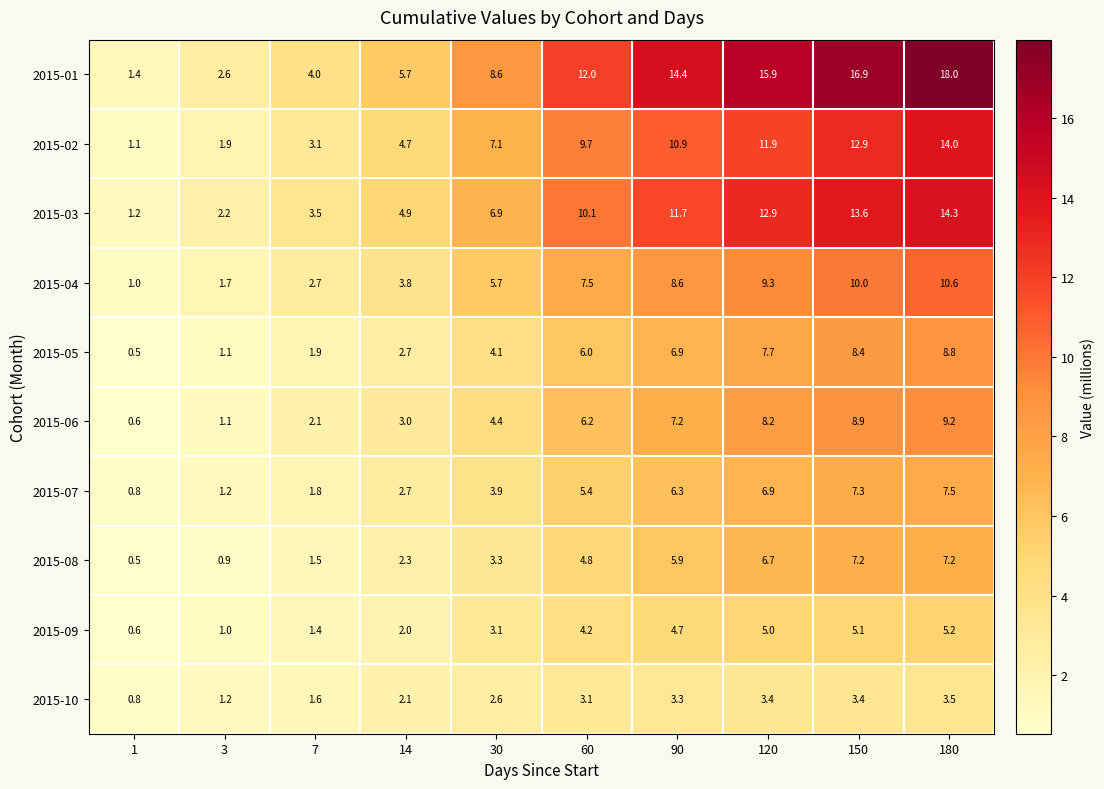

How many series are shown in this chart?

10